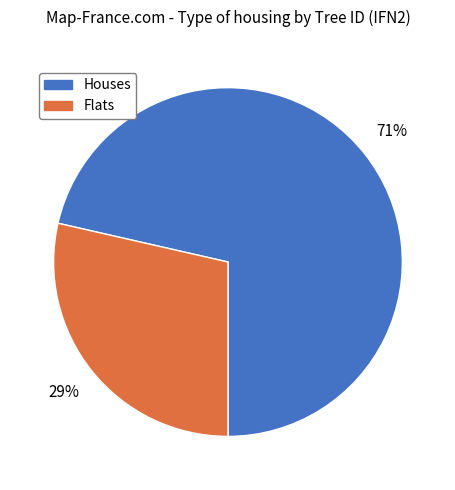

Is there a majority slice in this chart?

Yes